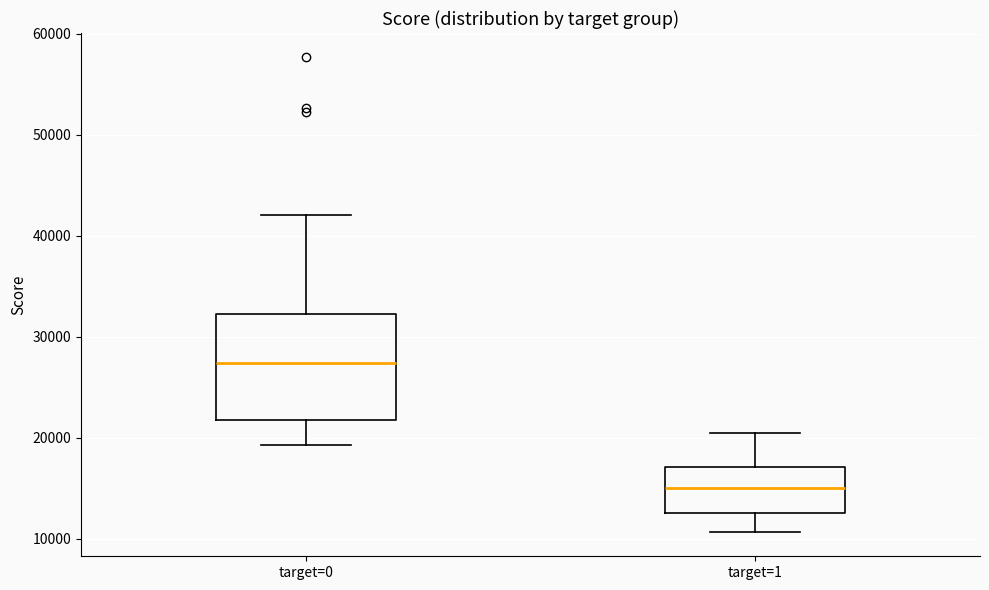

Reading left to right, transcribe this box plot: for each box, give where its median line is, the range the box spans, and where its two whiskers end, as read against the y-axis. The values are not printed on the chart, so give them approximately, as read against the axis.

target=0: median 27000, box 22000 to 32000, whiskers 19000 to 42000
target=1: median 15000, box 13000 to 17000, whiskers 11000 to 20000